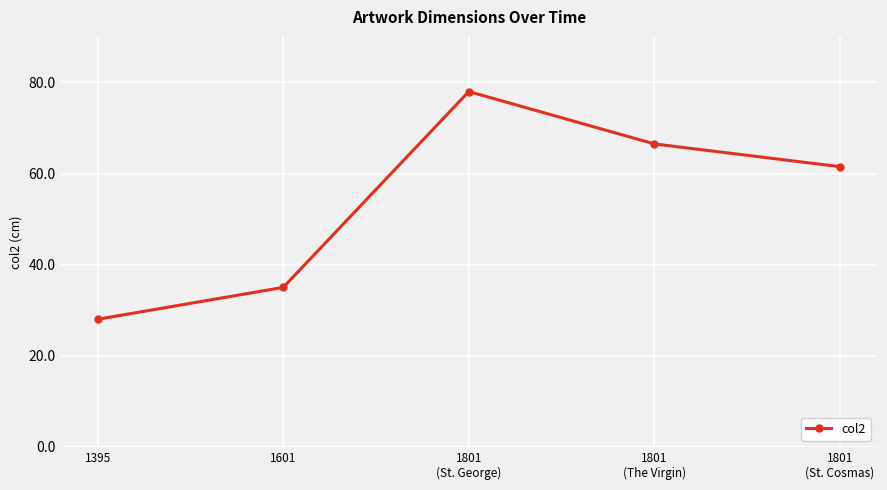

Where is the data nearest to the value 53?

1801
(St. Cosmas)